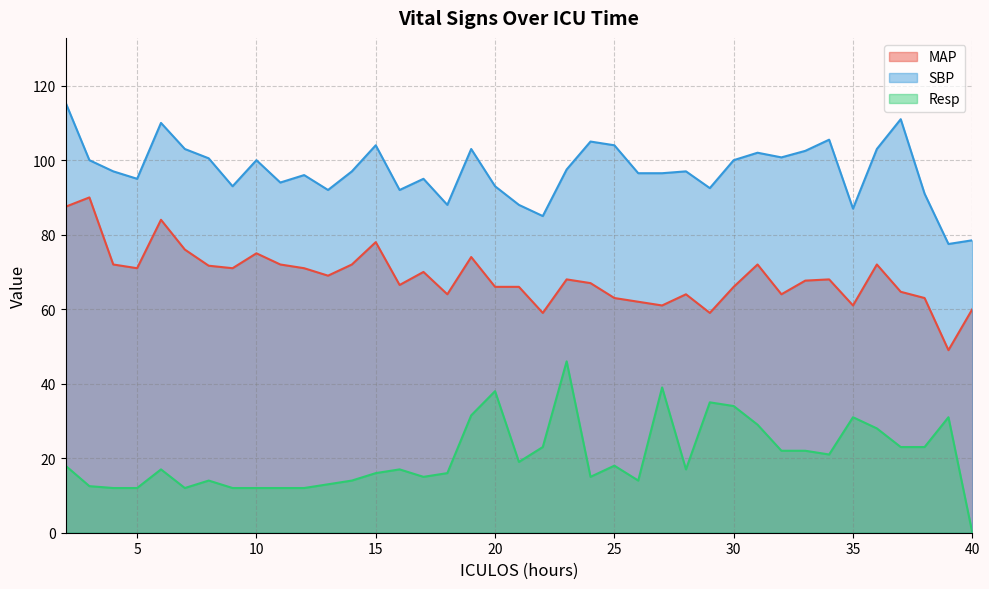

In Resp, how many points are lower than both neighbors (excluding endpoints)?

7